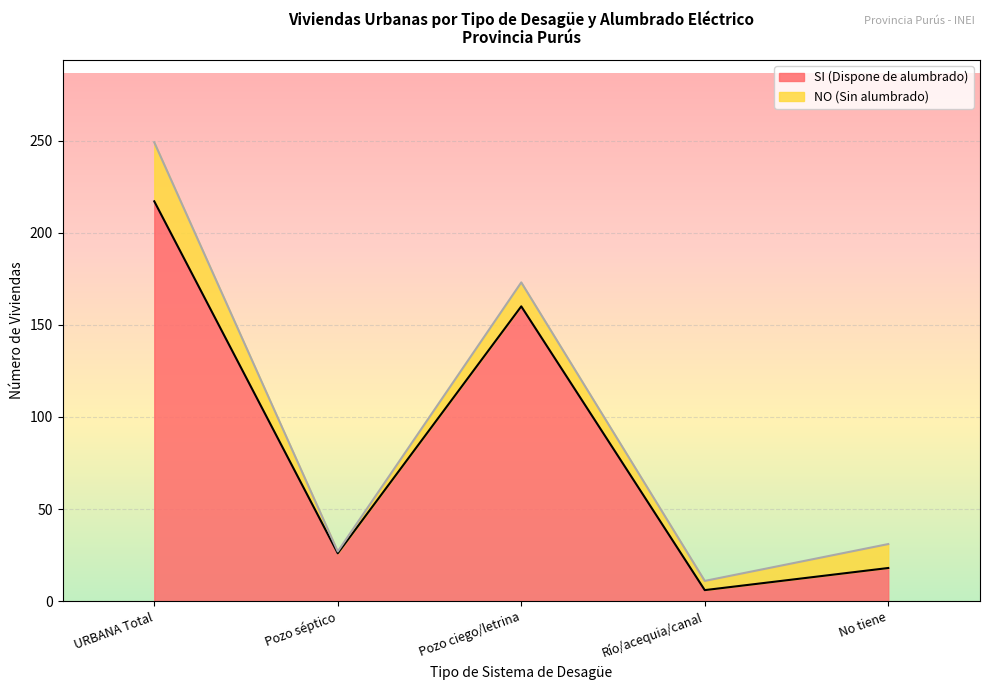

Does the chart display data point markers on the line(s)?

No